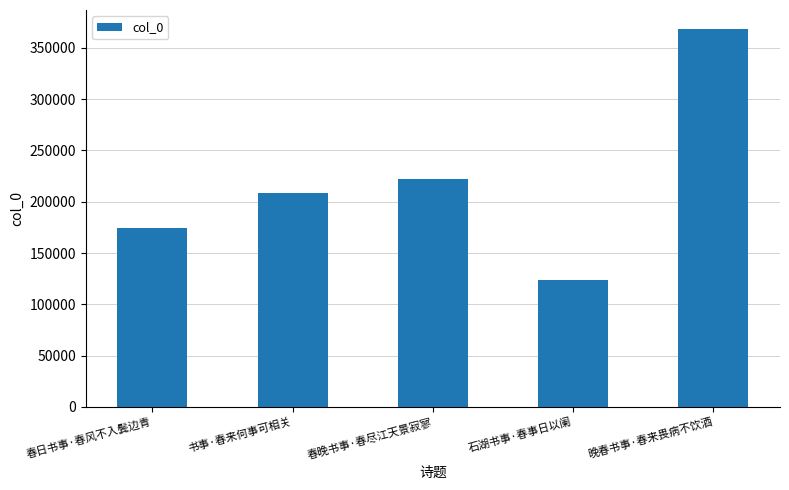

True or false: the data shows 90542 at 春日书事·春风不入鬓边青.

False